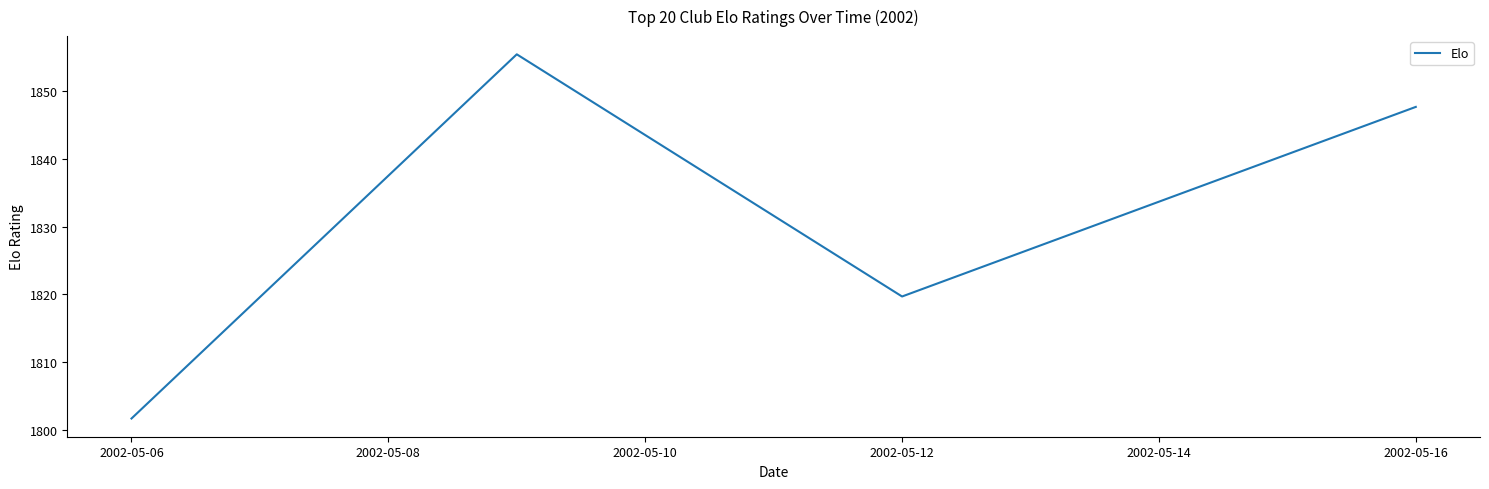

How many interior local peaks (higher than both neighbors) does the data have?

1